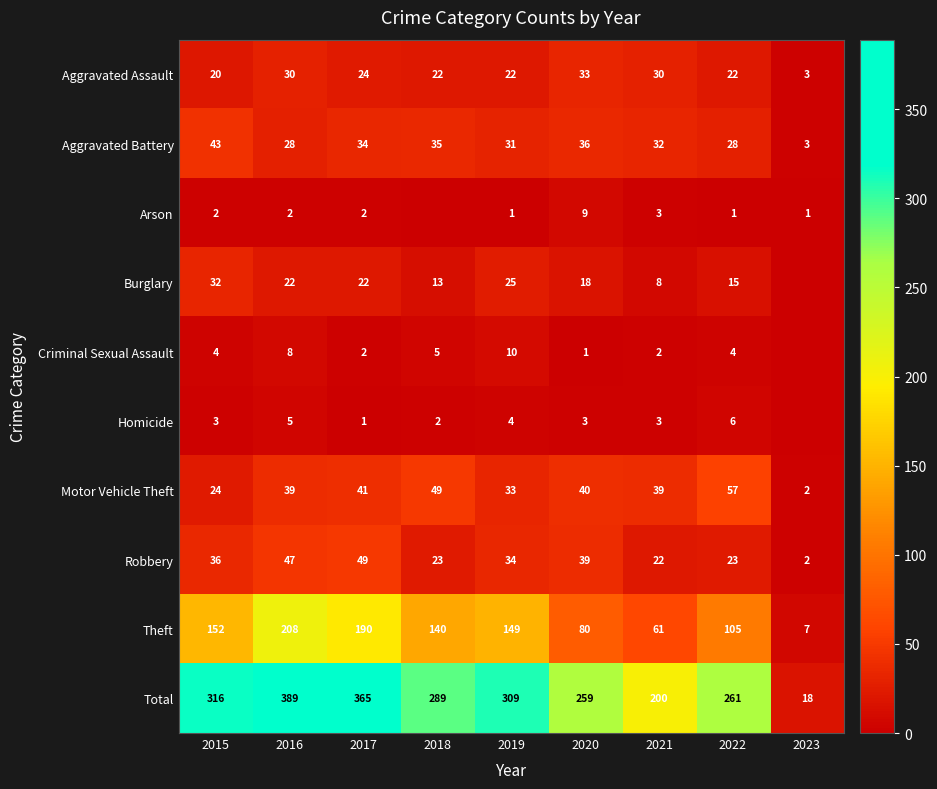

What is the sum of the Burglary values at 2021 and 2019?

33